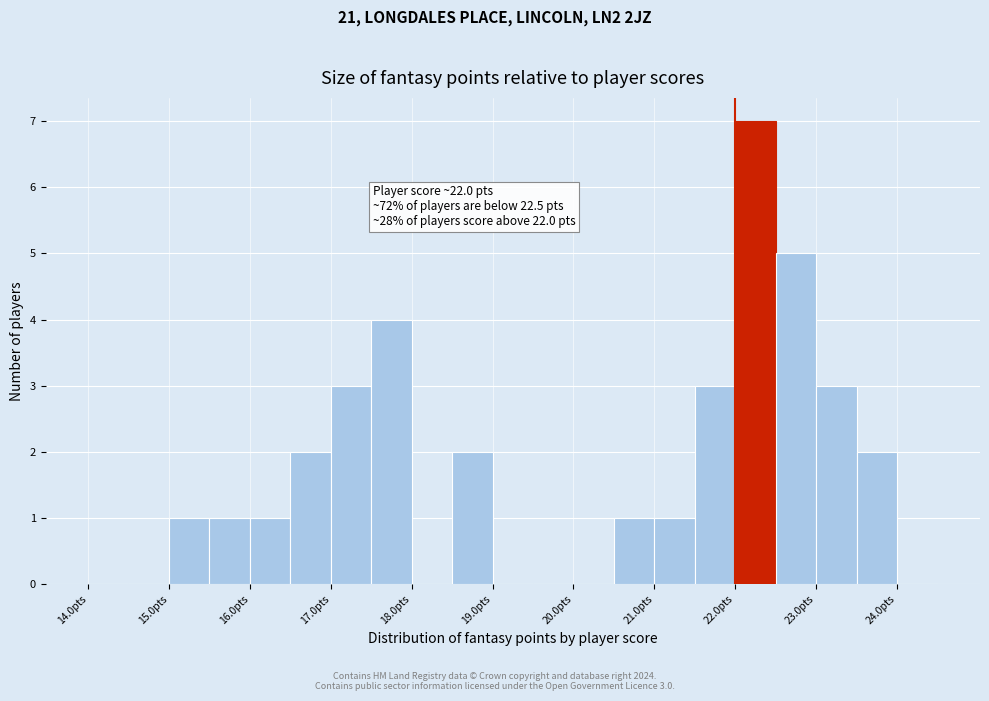

Which range on the x-axis has the tallest bar?

22.0 to 22.5